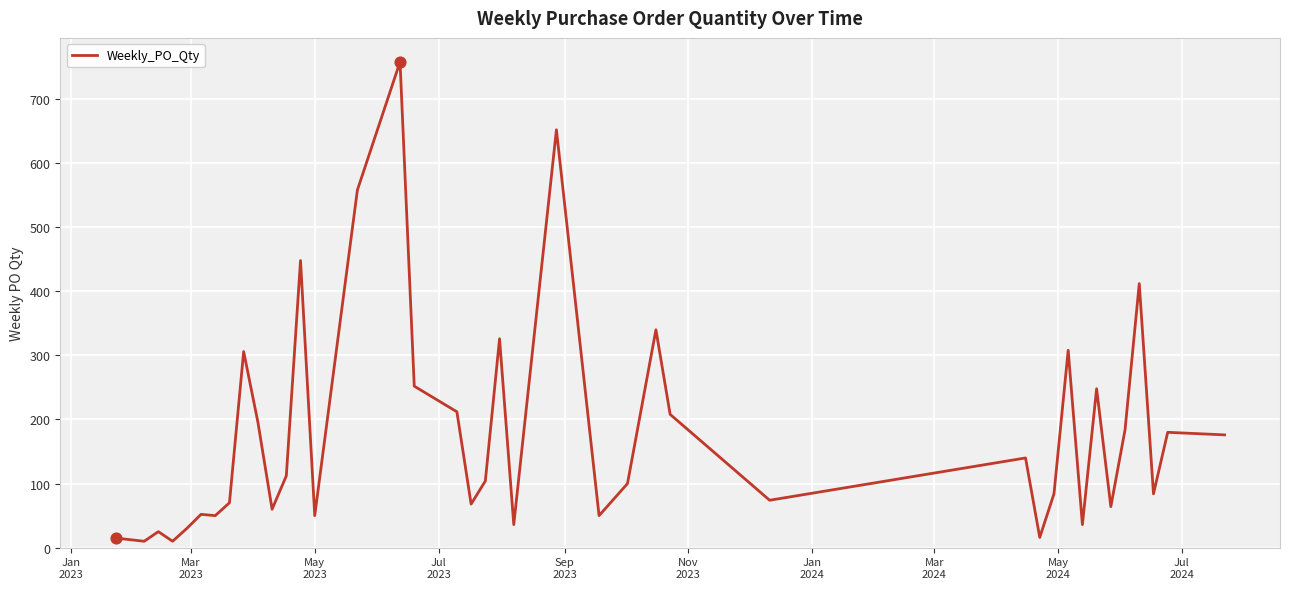

What is the maximum value shown in the chart?

758